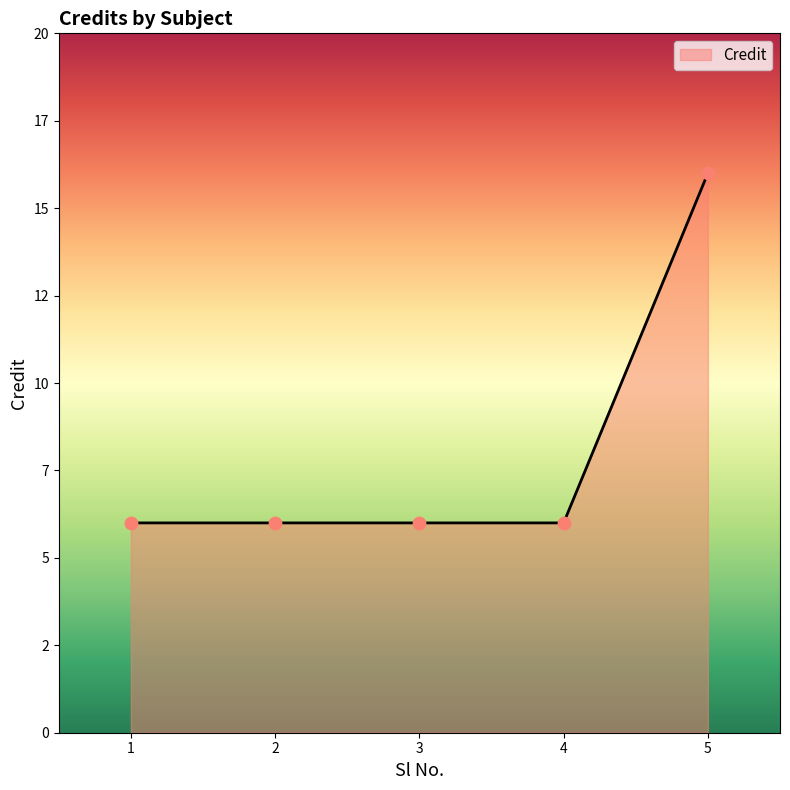

Between 2 and 3, which is larger?

2